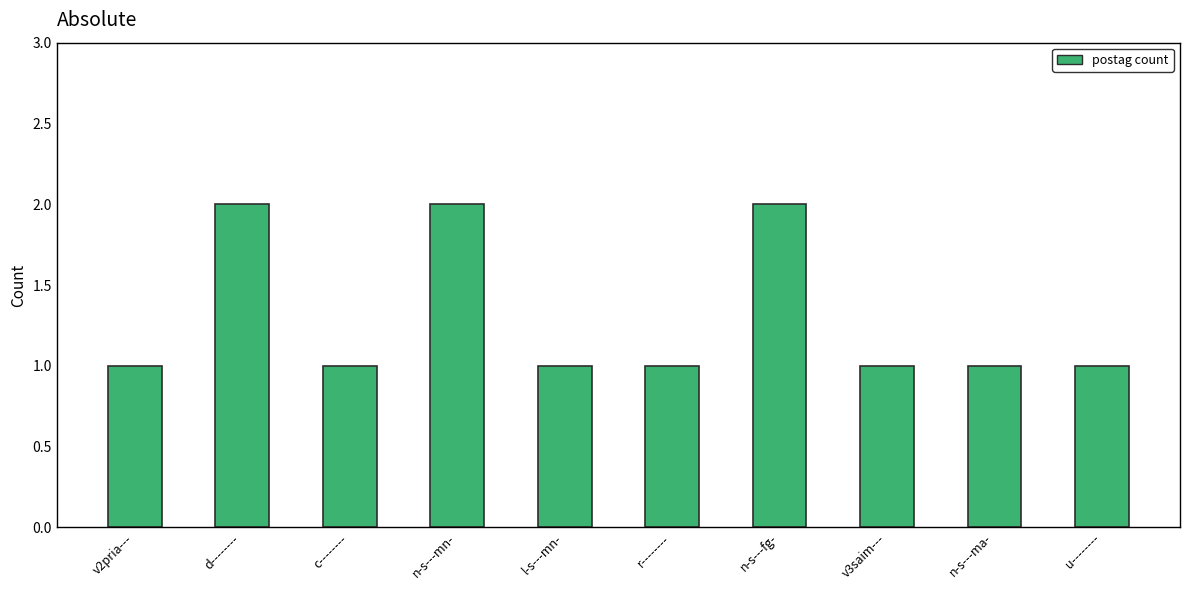

What position from the right is c--------?

8